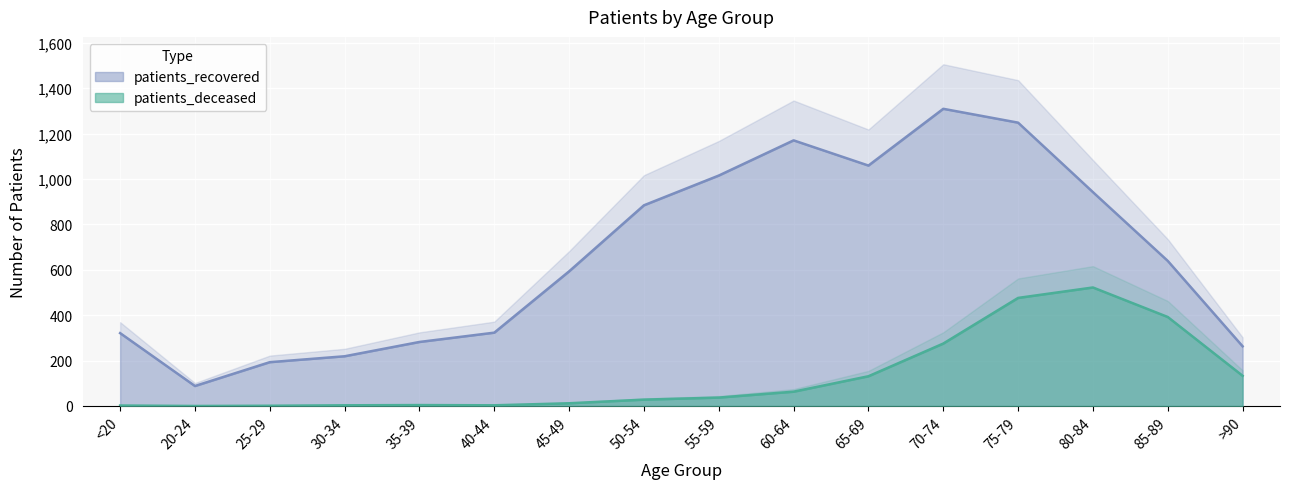

What is the value of the patients_deceased point at the 6th from the left?

3